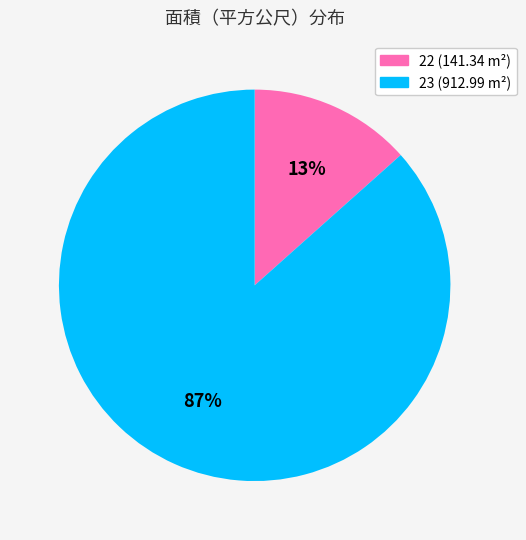

To the nearest percent, what percentage of the pie is 22?

13%